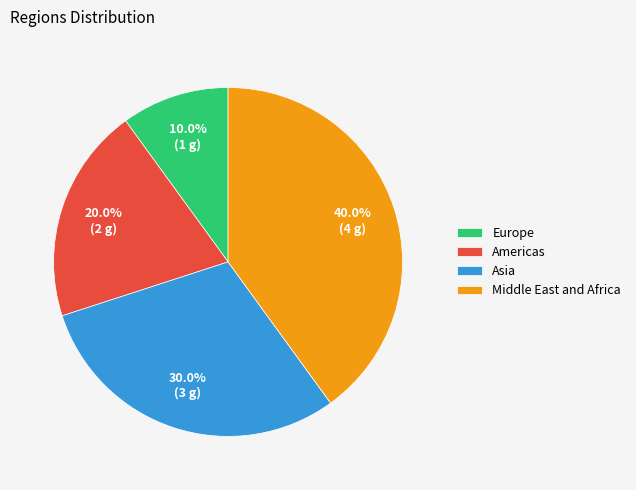

What is the total percentage of Americas and Europe?

30.0%